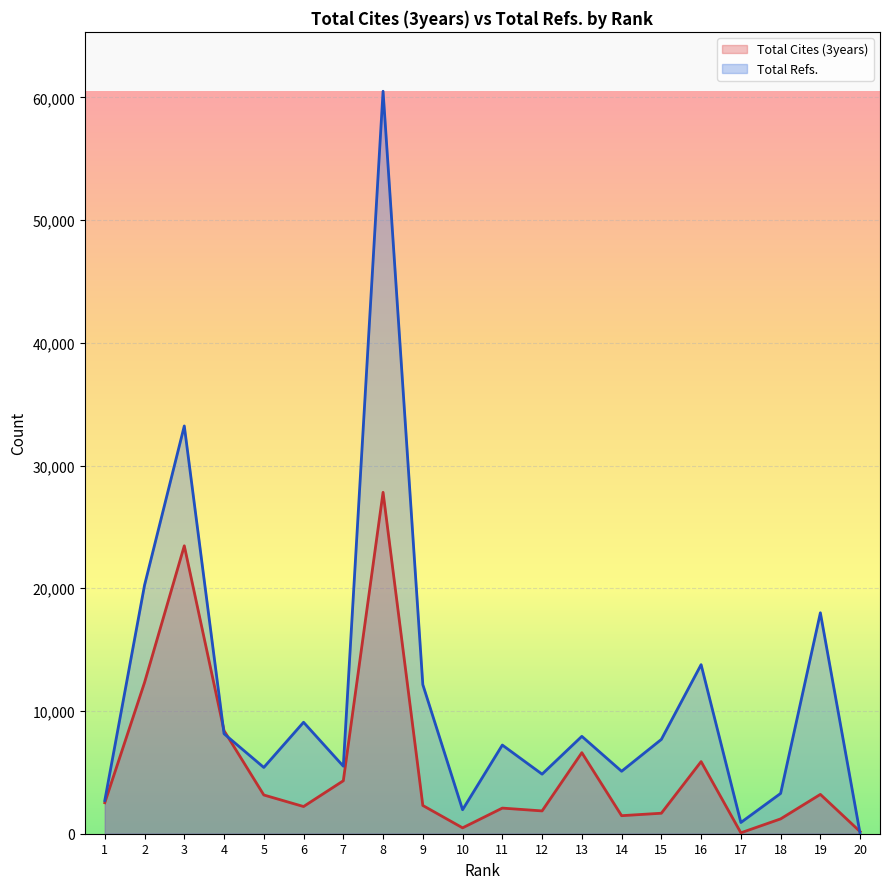

What is the total value across all series at 1?

5228